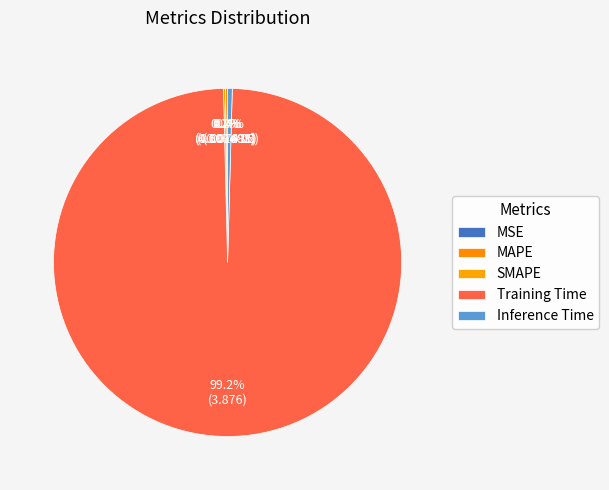

Which has a higher value, SMAPE or Training Time?

Training Time